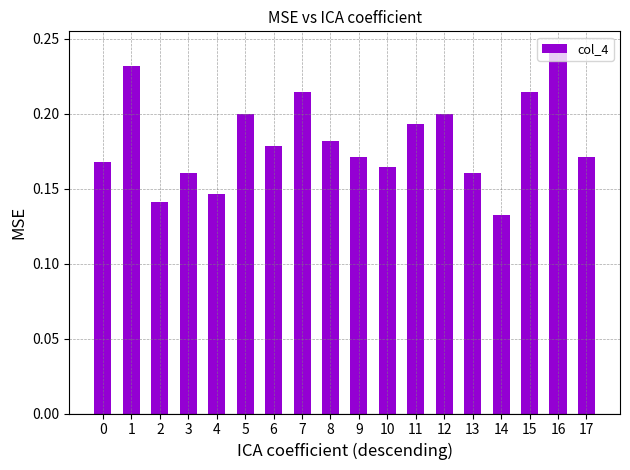

What is the change in value from 3 to 15?

+0.1